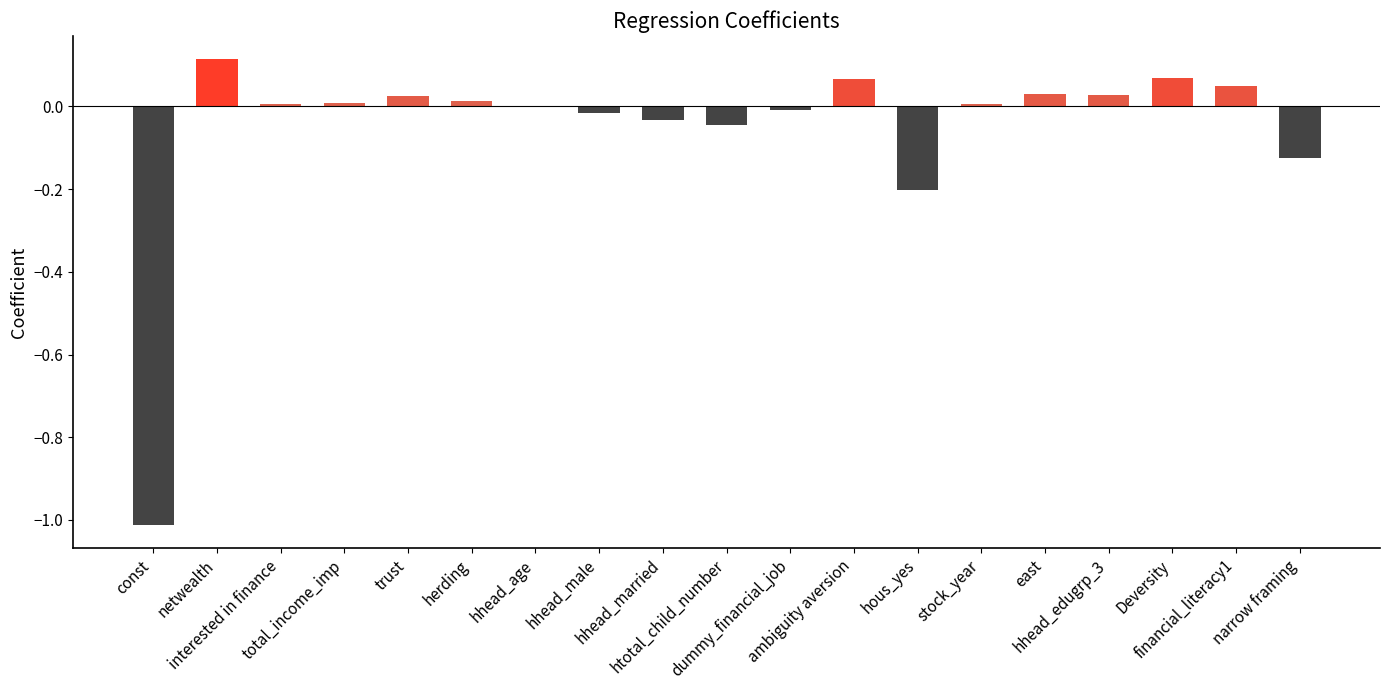

What is the sum of all values?

-1.0